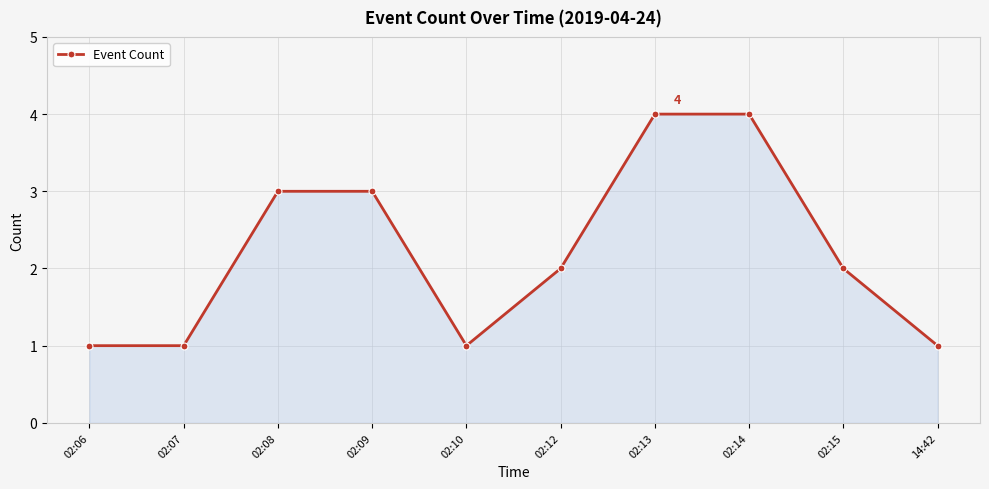

What is the change in value from 02:07 to 02:14?

+3